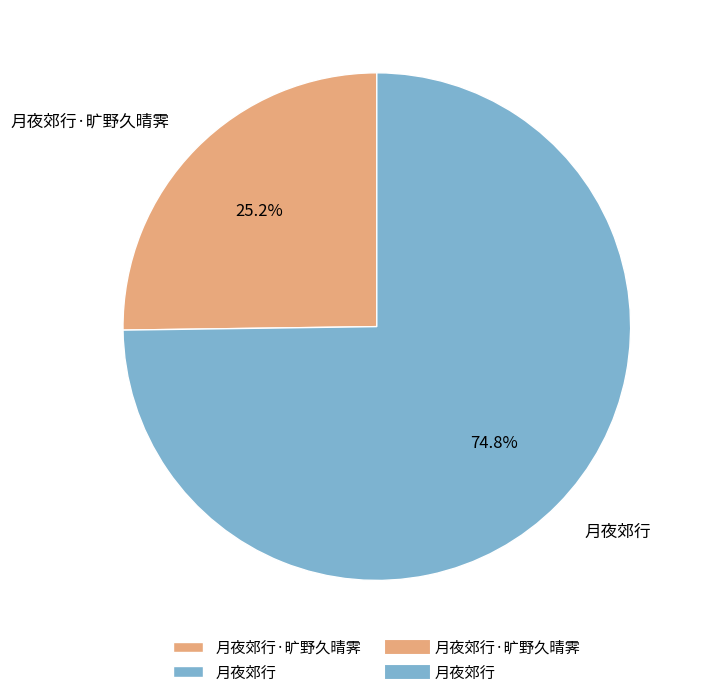

To the nearest percent, what is the average slice percentage?

50%